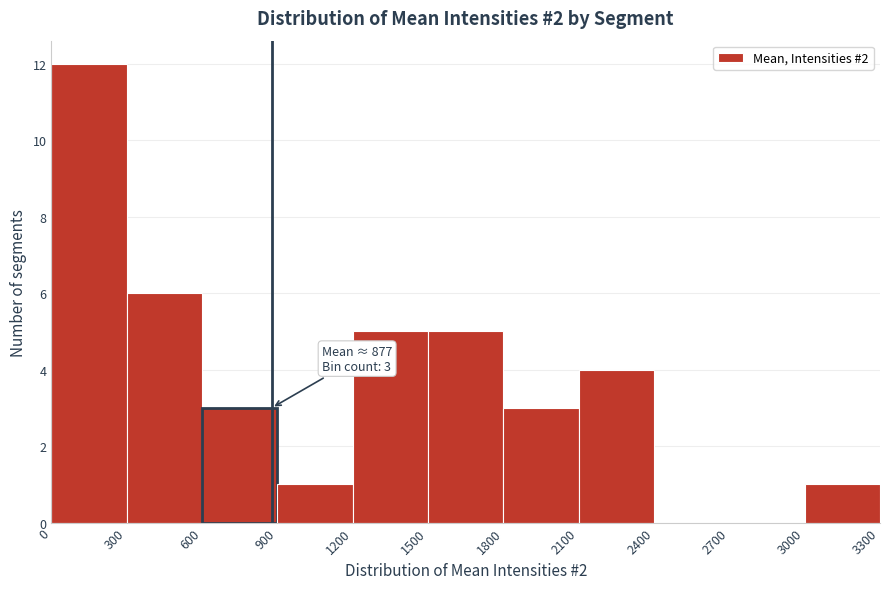

Over which range of the x-axis is the bar tallest?

0 to 300